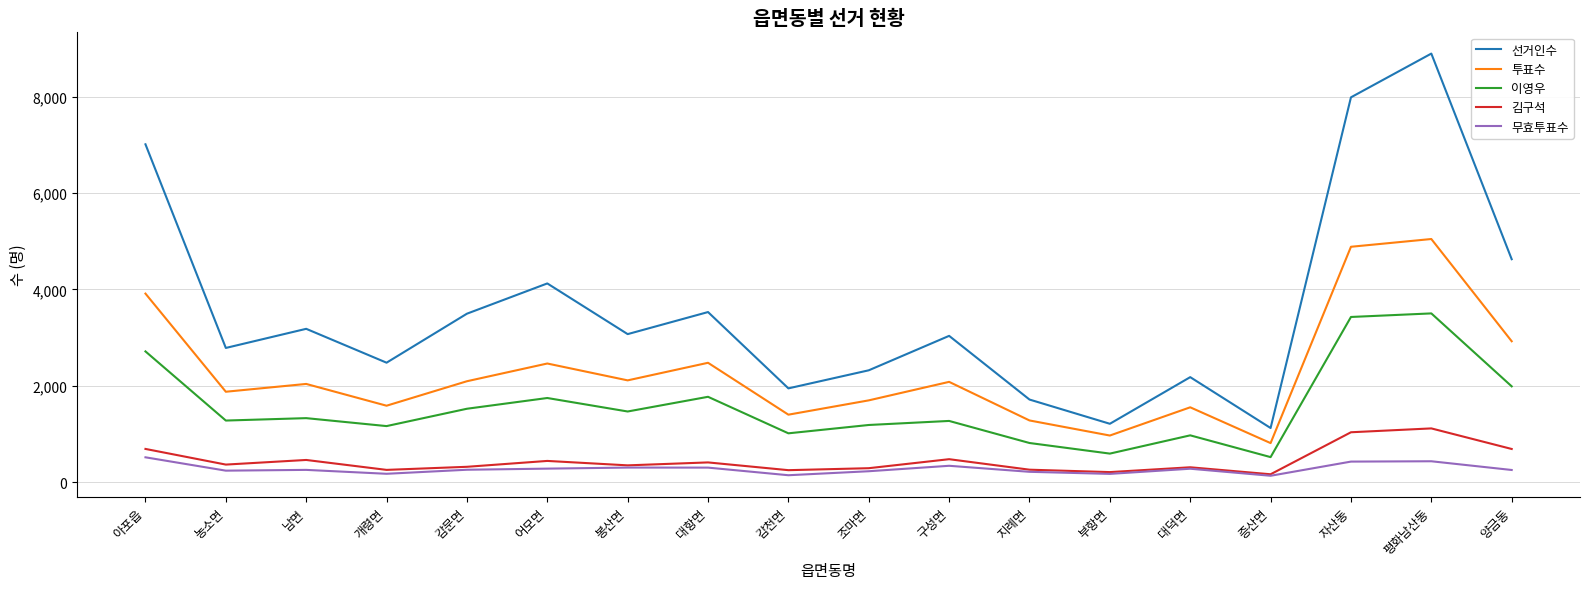

Which series has the largest total across all categories?

선거인수